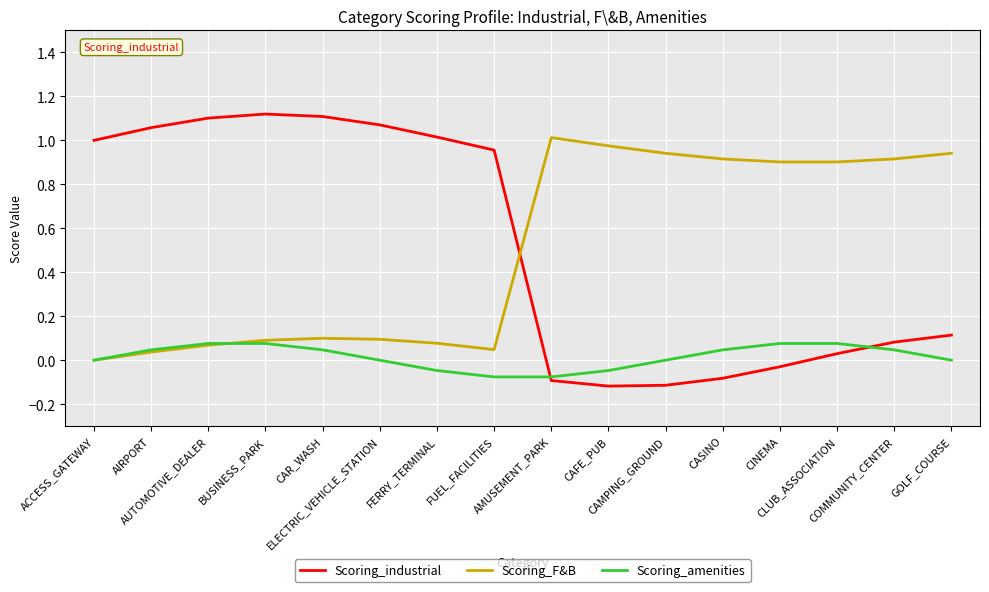

Is it true that Scoring_industrial equals 0.0 at CLUB_ASSOCIATION?

True